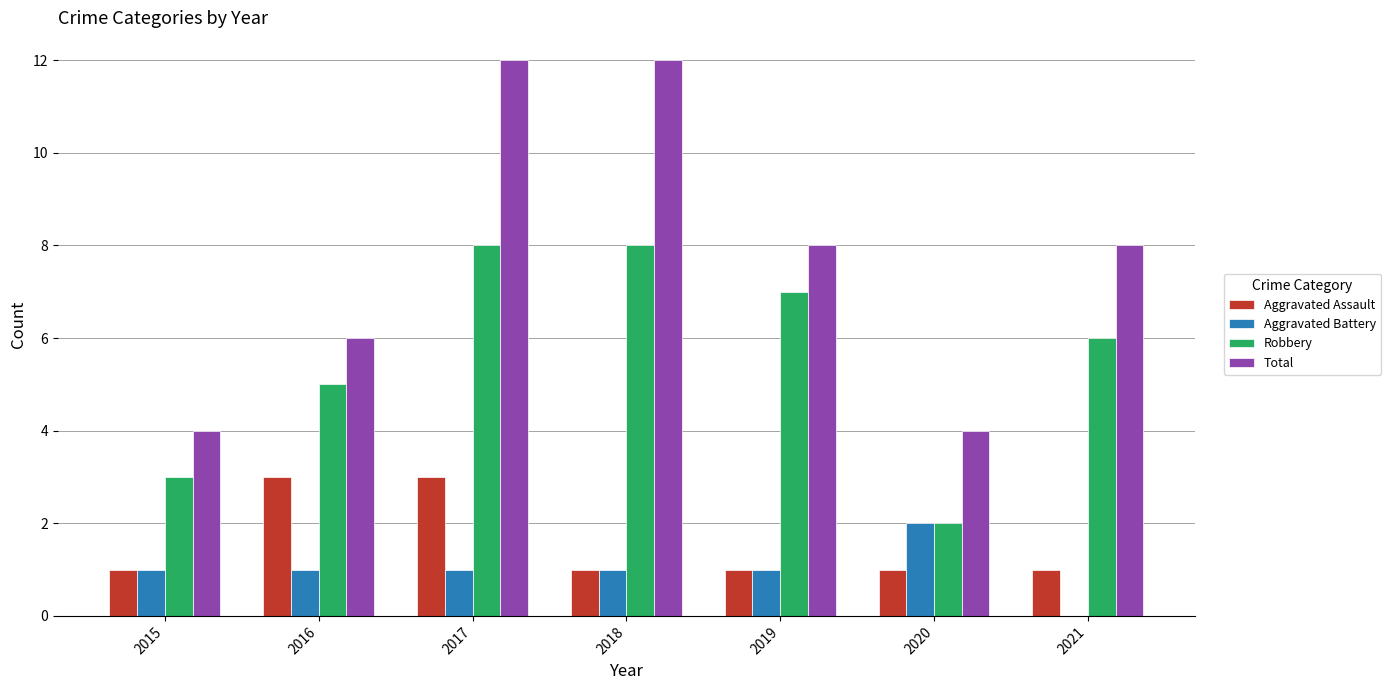

The Robbery series shows 5 at 2016. True or false?

True